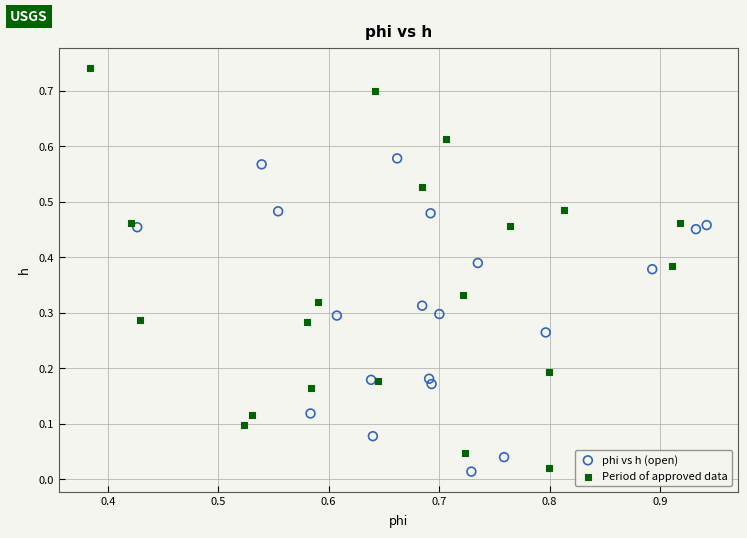

Which series has the largest Y range (max minus min)?

Period of approved data